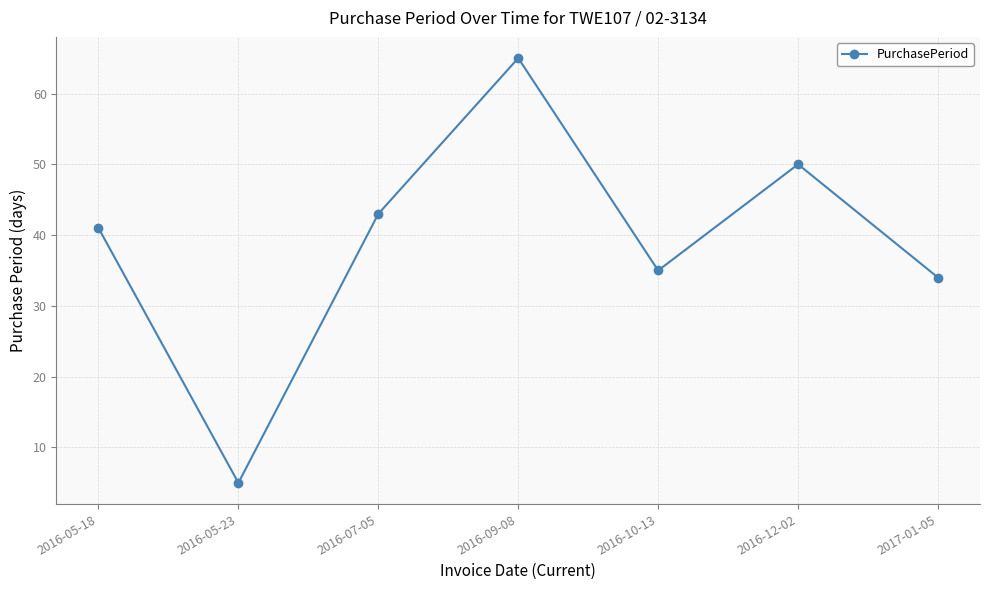

What is the approximate value at 2016-10-13, to the nearest 10?

40